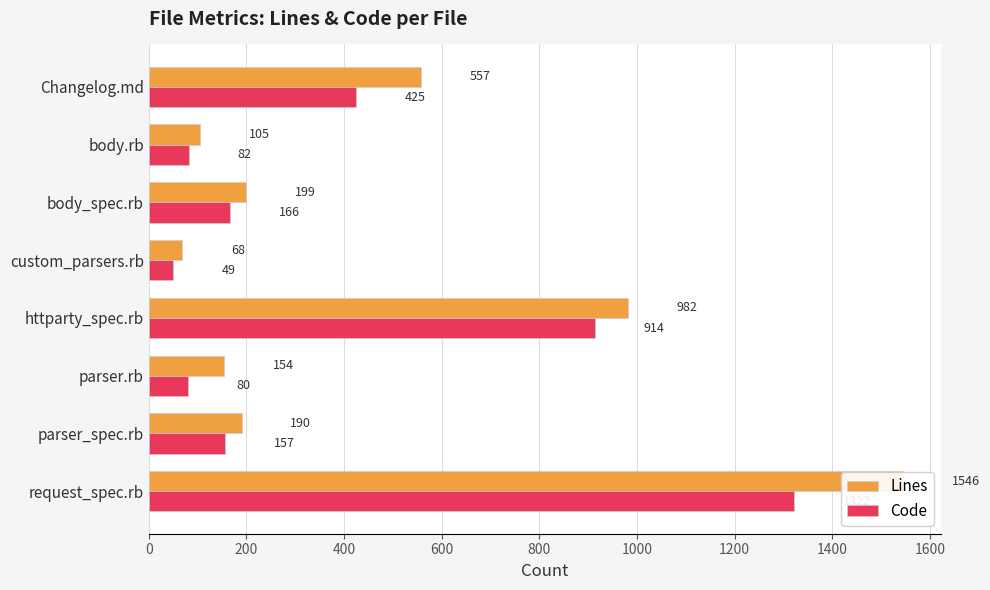

What is the value of the Code bar at the 2nd from the left?

157